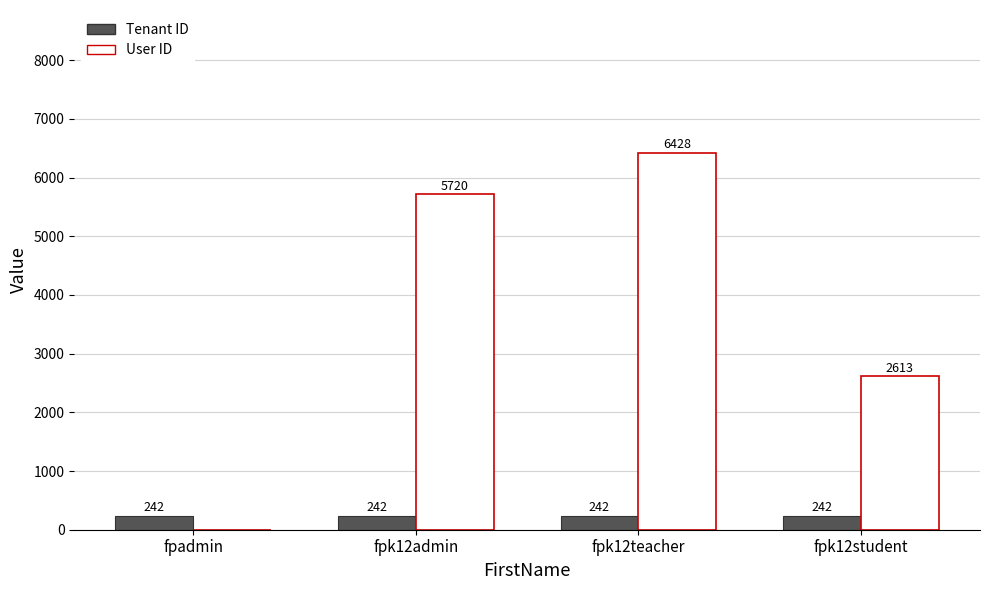

Between fpk12admin and fpk12student, which series saw the biggest shift?

User ID